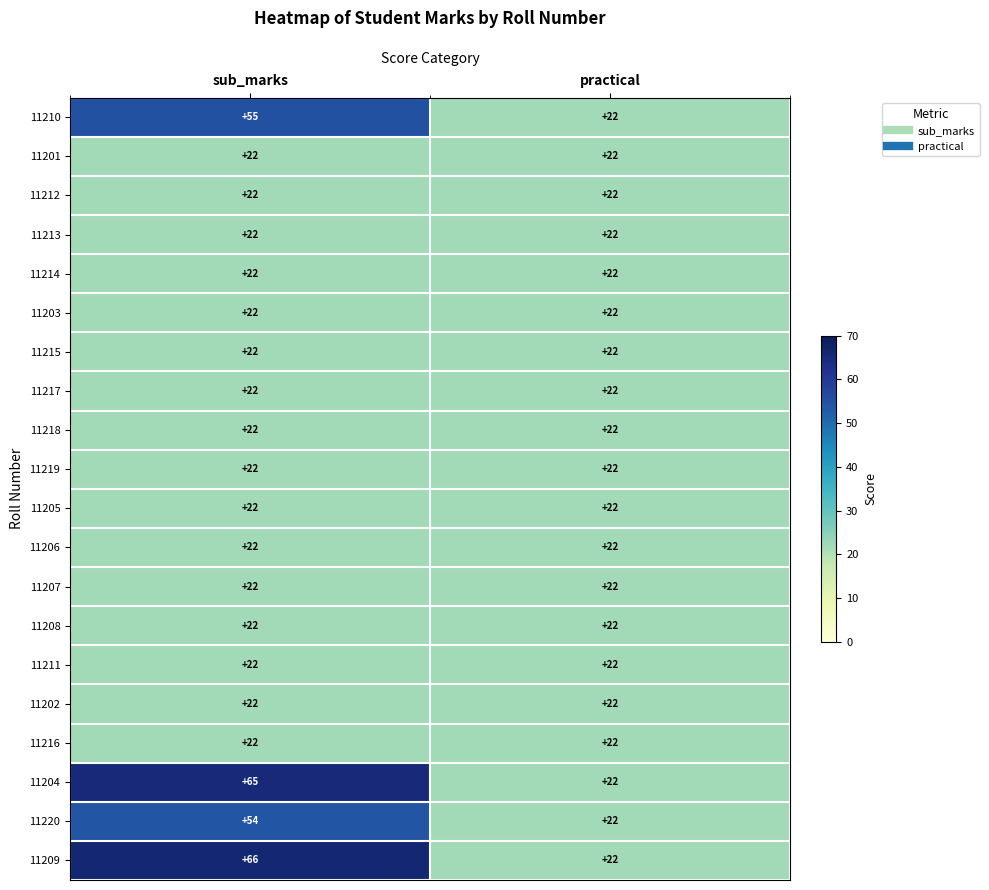

Which series has the widest spread of values?

11209